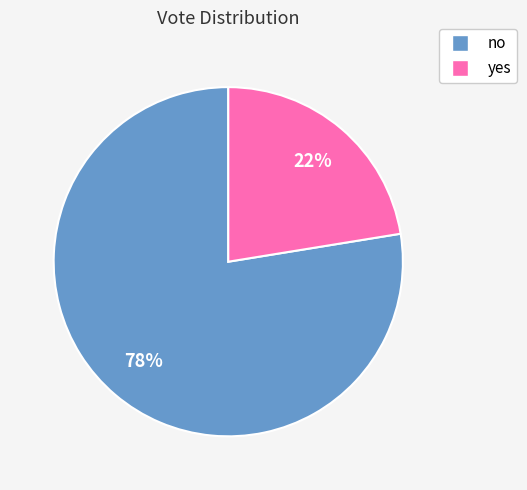

The no slice represents 88% of the pie. True or false?

False